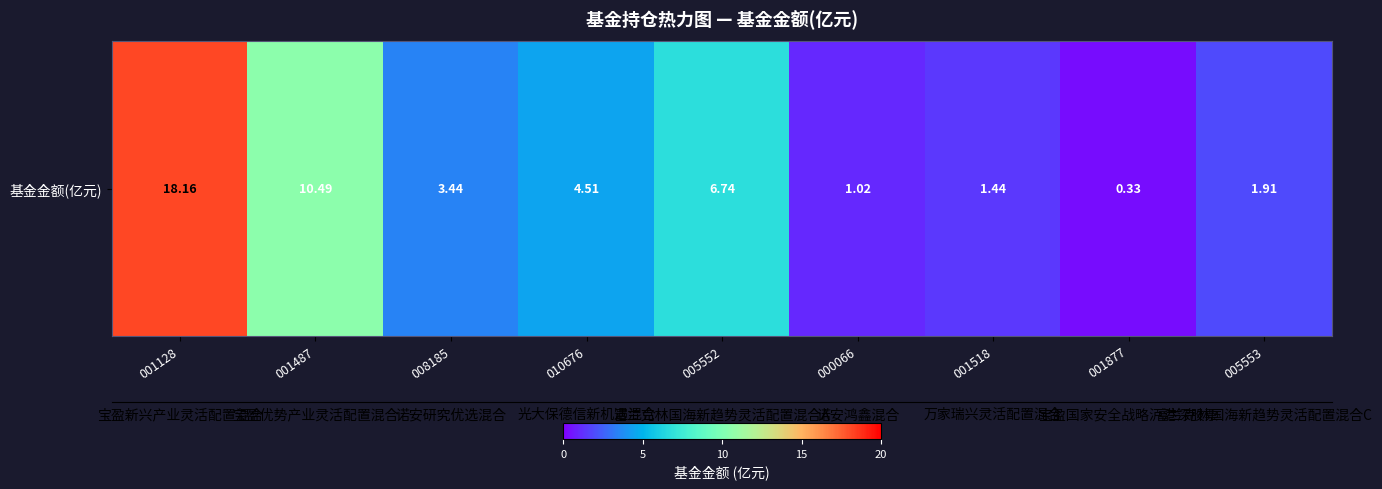

At which label is the value closest to 9?

001487